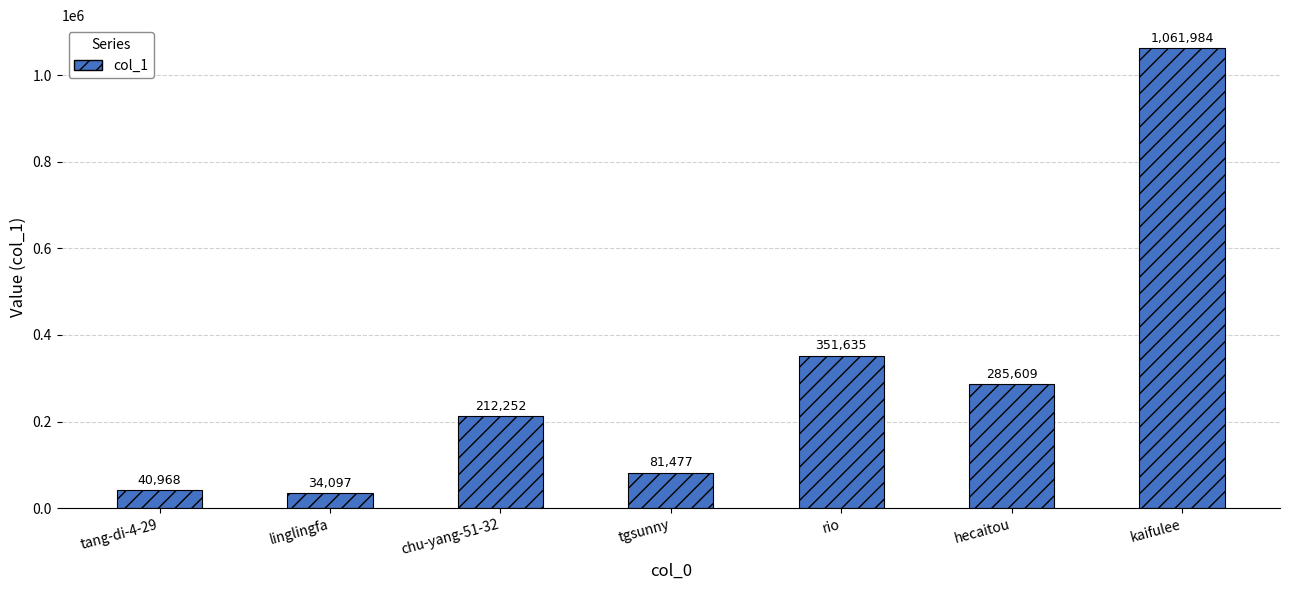

Does the chart contain stacked bars?

No